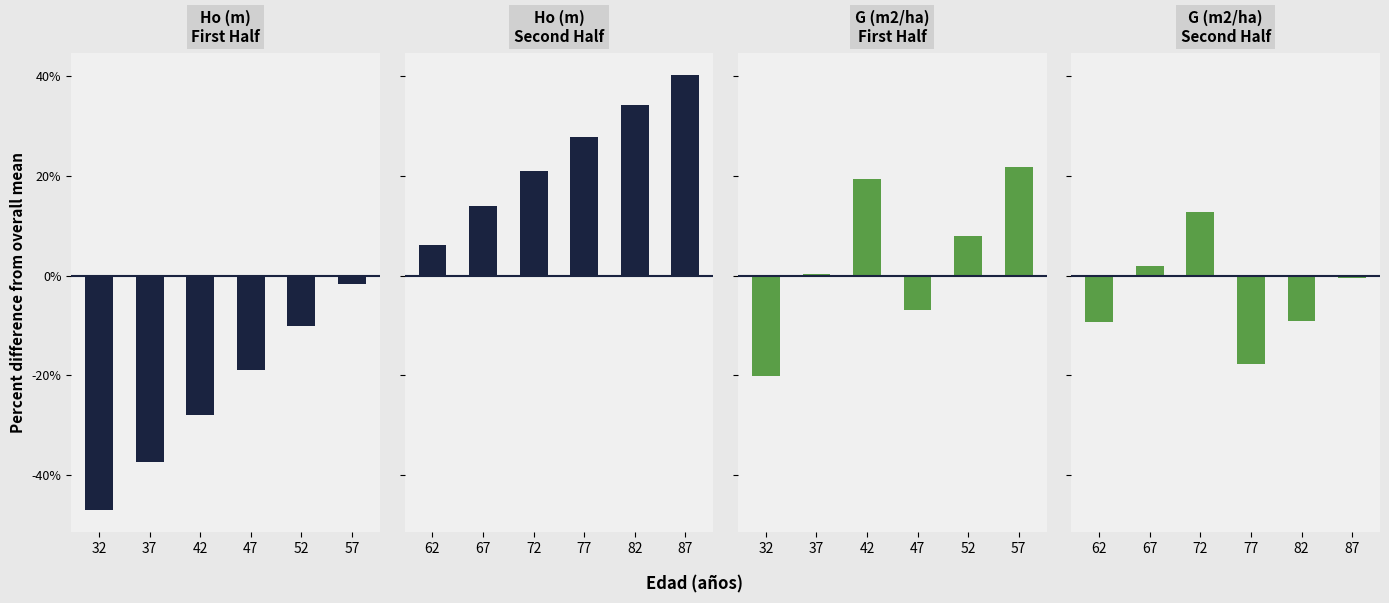

What is the smallest value displayed?

-47.1